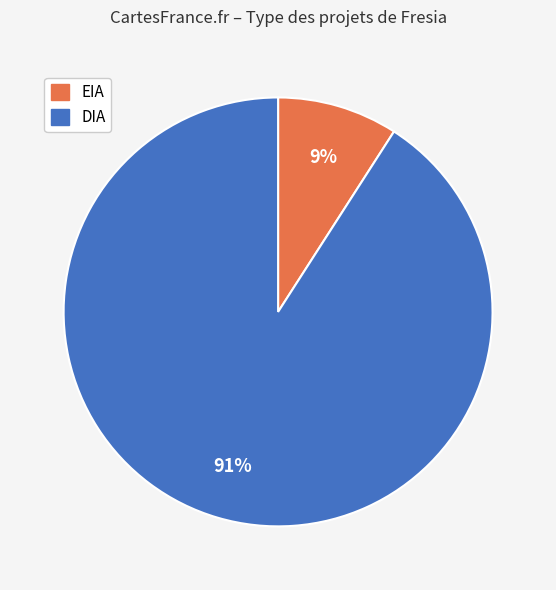

Is EIA the majority of the pie?

No